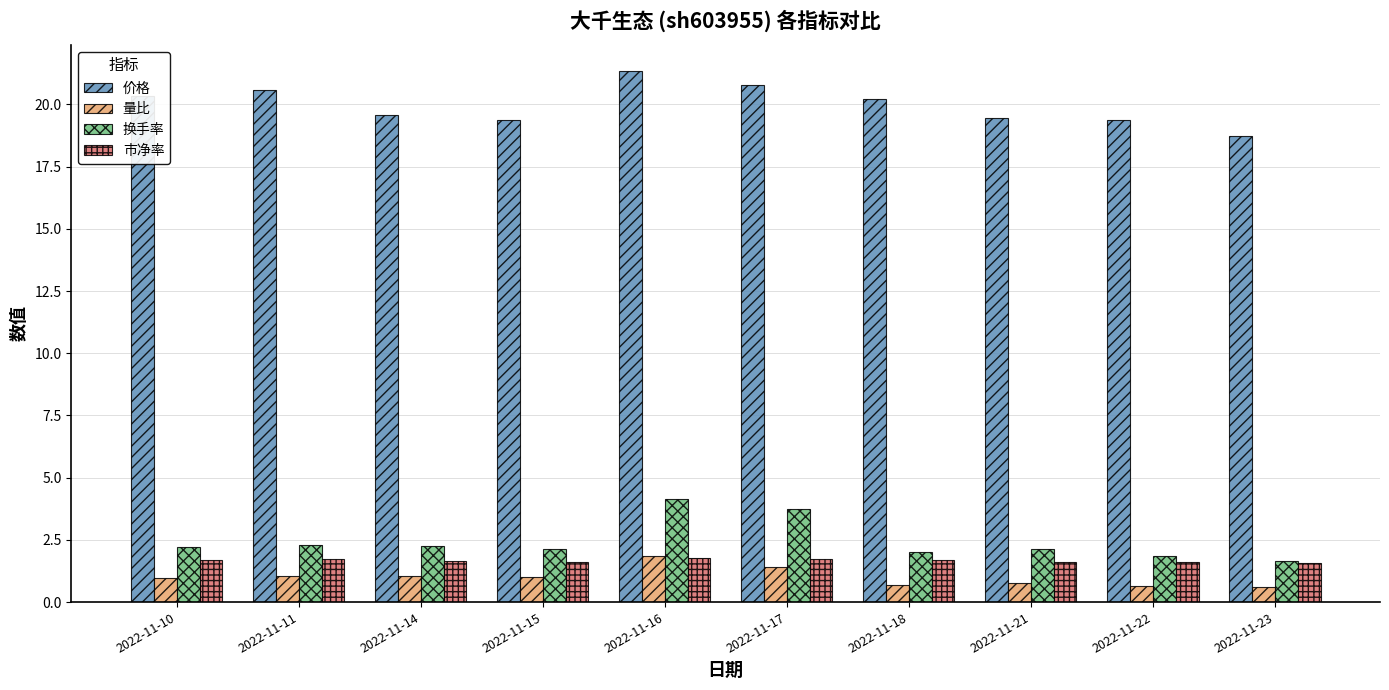

What is the maximum value shown in the chart?

21.3